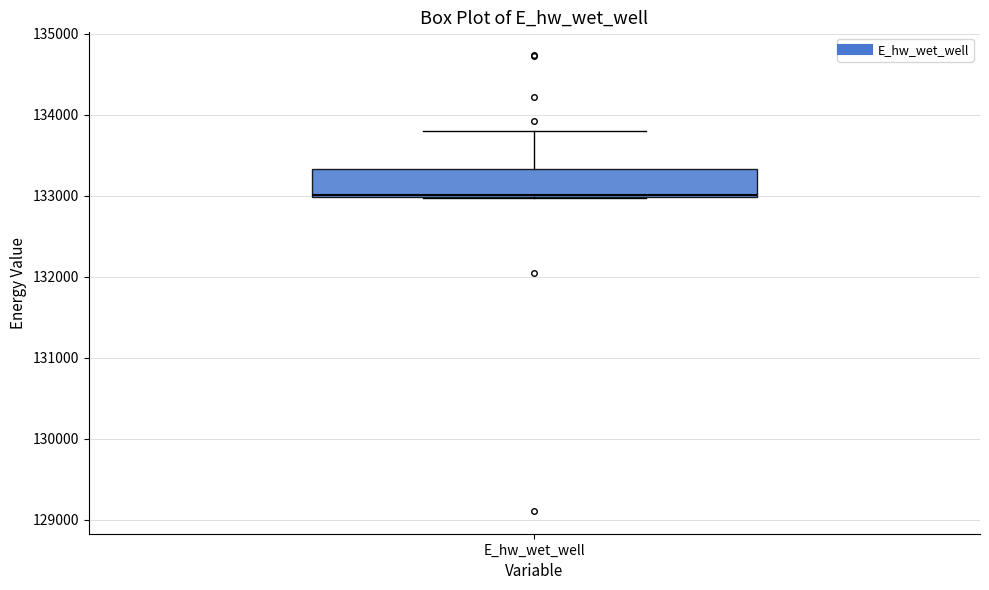

Transcribe this box plot: give where the median line is, the range the box spans, and where the two whiskers end, as read against the y-axis. The values are not printed on the chart, so give them approximately, as read against the axis.

median 133000, box 133000 to 133300, whiskers 133000 to 133800